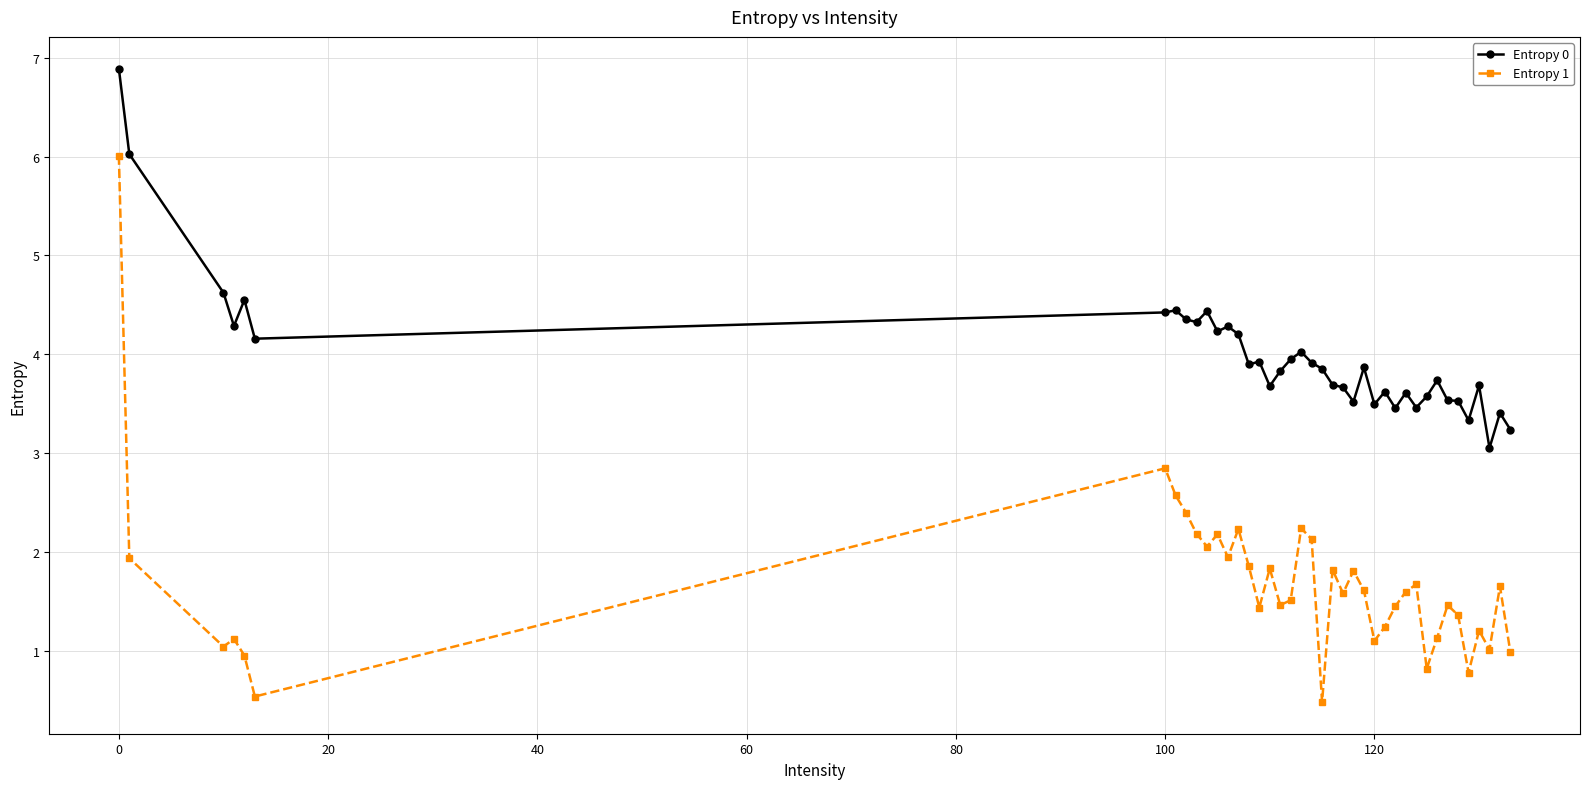

Which series has the widest spread of values?

Entropy 1